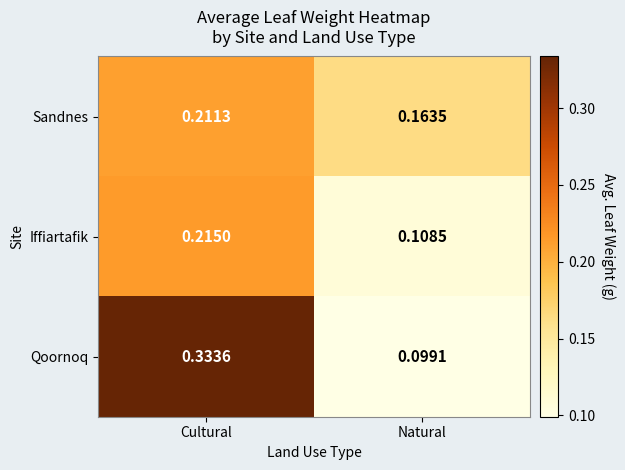

What is the average value of the Iffiartafik series?

0.2